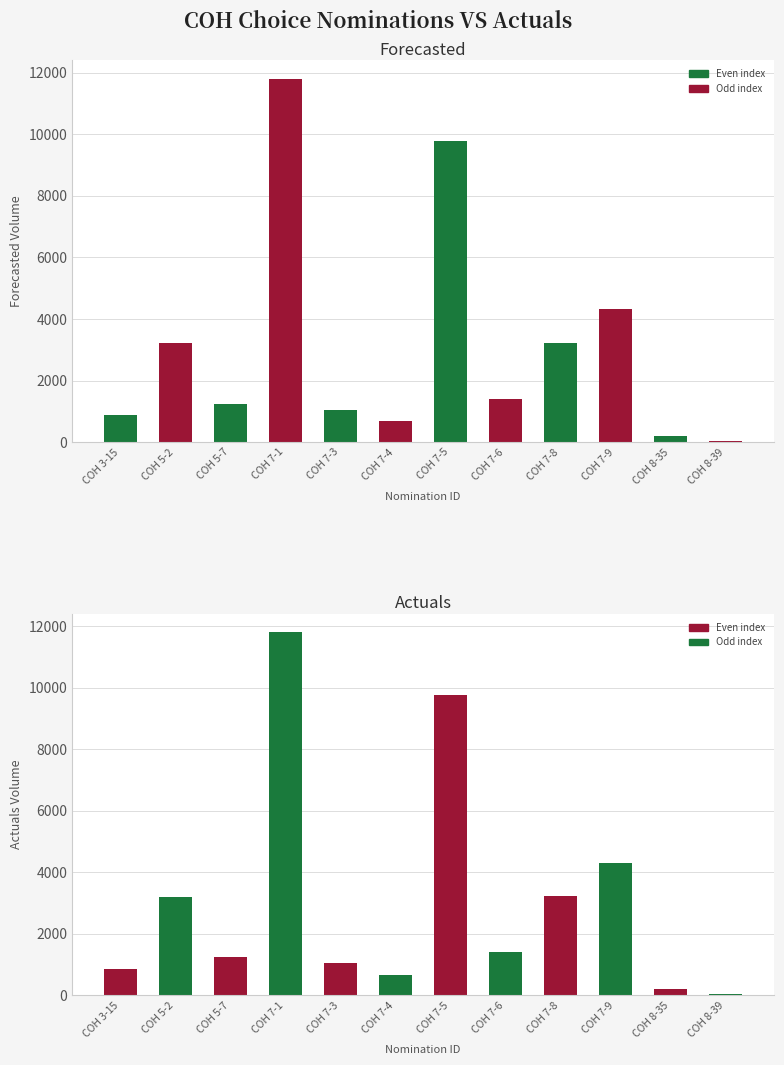

What is the value of the Actuals bar at the 1st from the left?

865